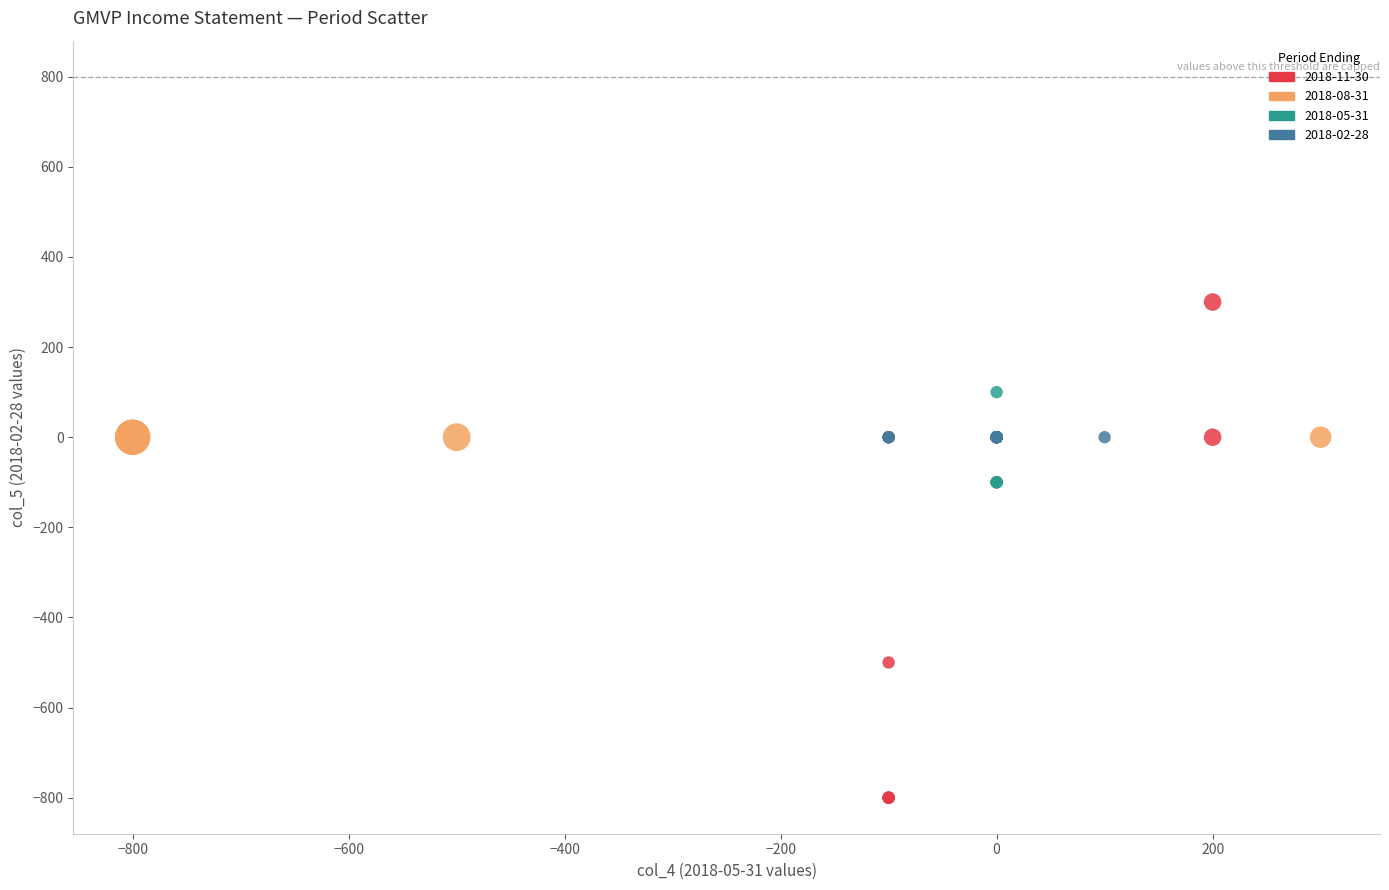

Which series reaches the maximum Y coordinate?

2018-11-30